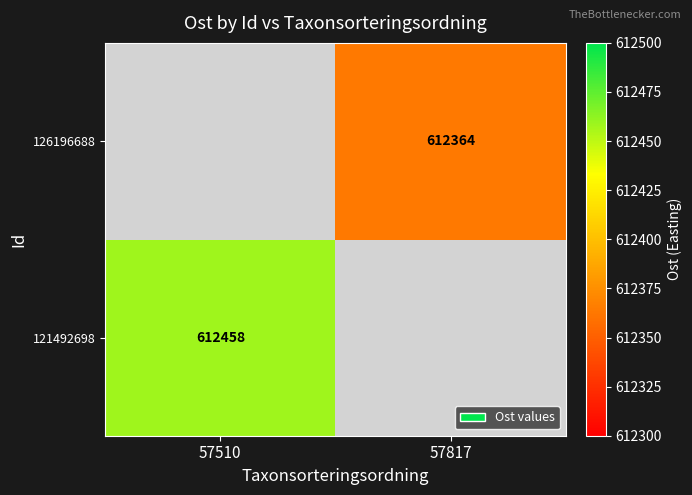

The 126196688 series shows 612364 at 57817. True or false?

True